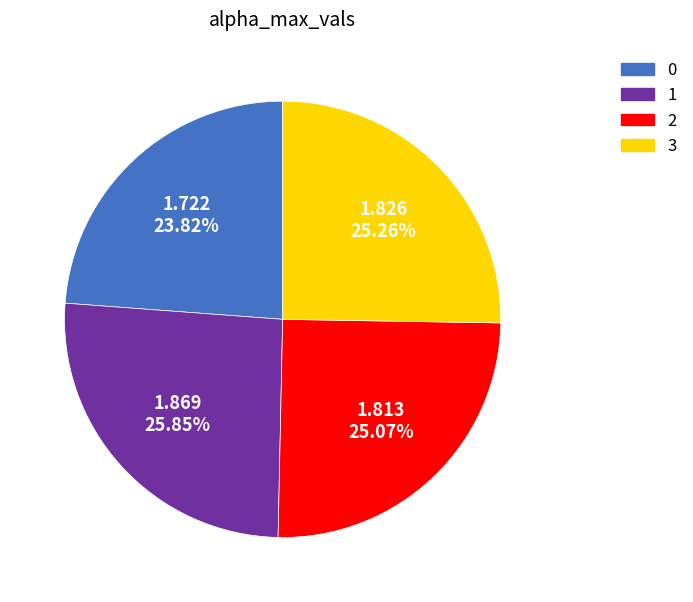

The 2 slice represents 20% of the pie. True or false?

False